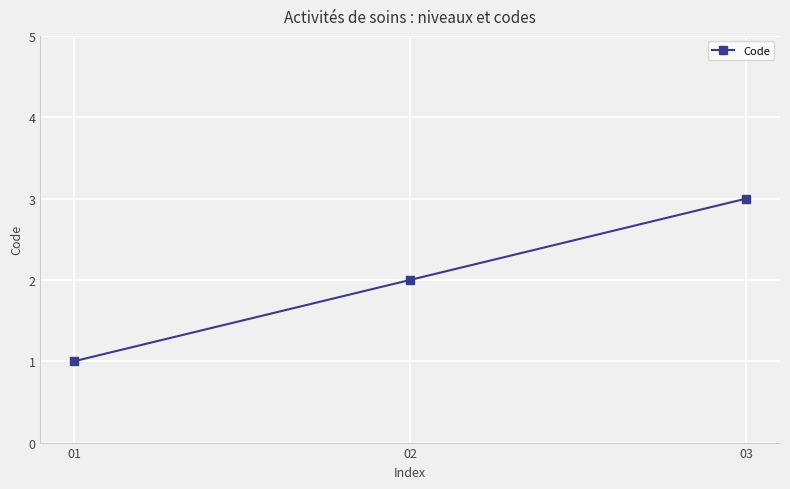

How many categories are shown in the chart?

3